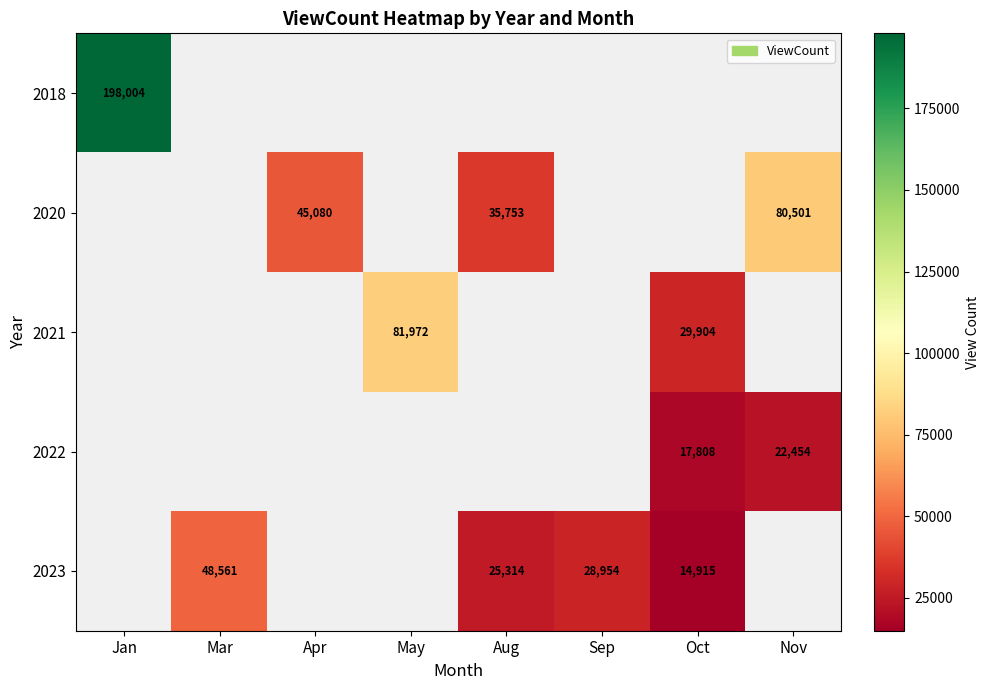

At which category does the chart reach its minimum across all series?

Oct